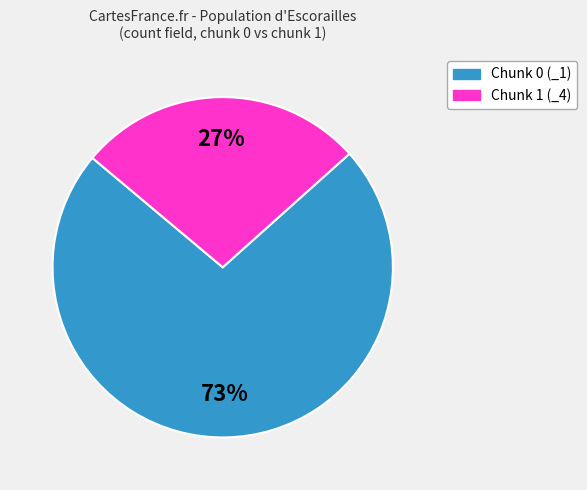

Does any single category account for the majority?

Yes